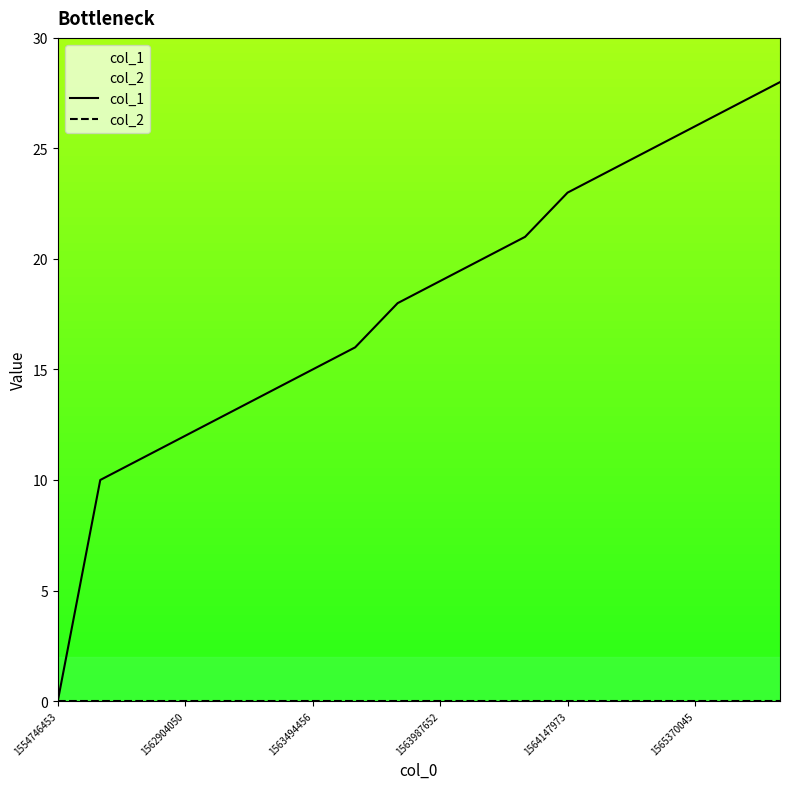

What is the total value across all series at 1564147973?

23